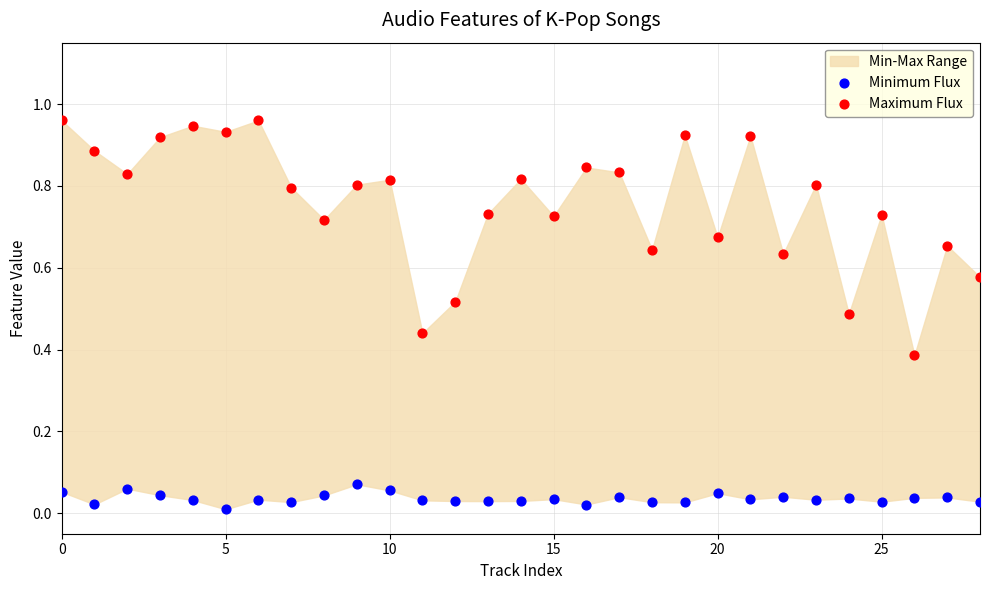

Which series has the widest spread of Y values?

Maximum Flux